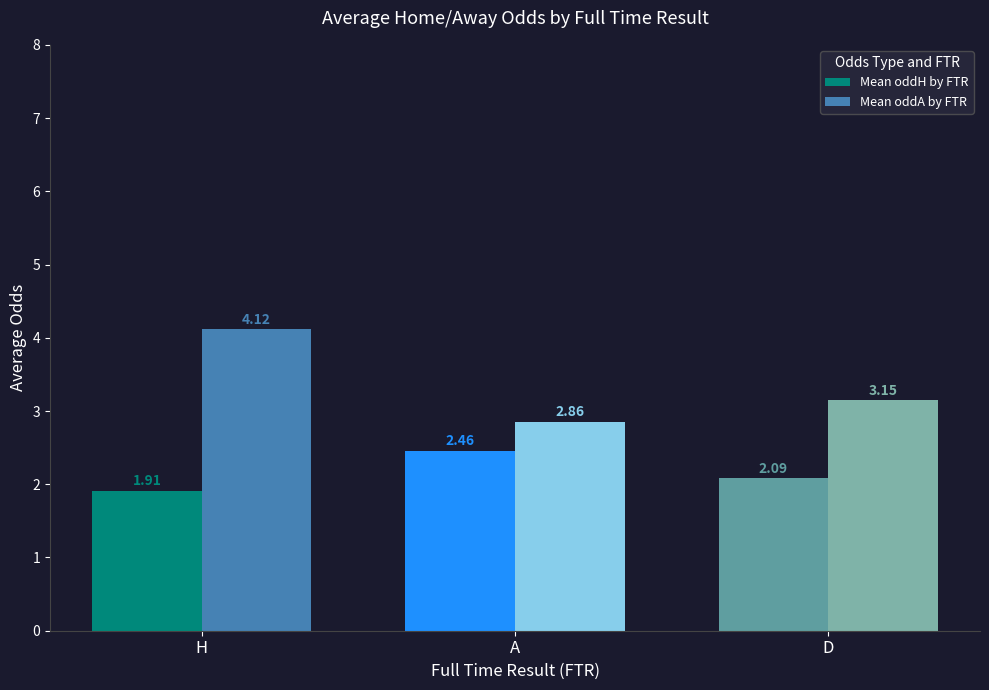

Rank the series by their maximum value, from lowest to highest.

Mean oddH by FTR, Mean oddA by FTR